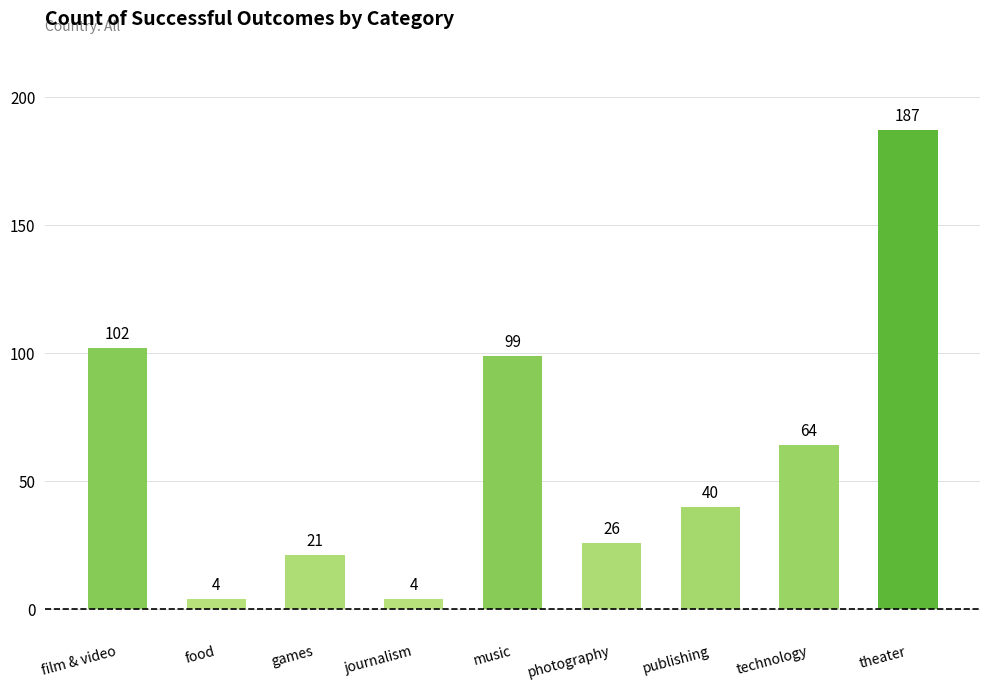

Is it true that the value at film & video is 40?

False